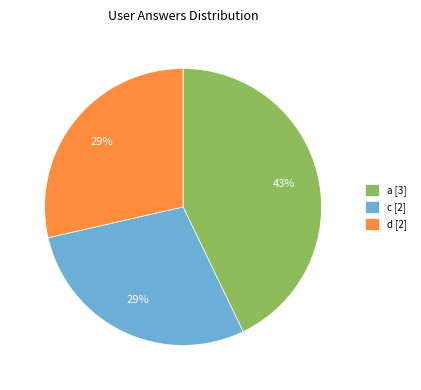

Is a the majority of the pie?

No